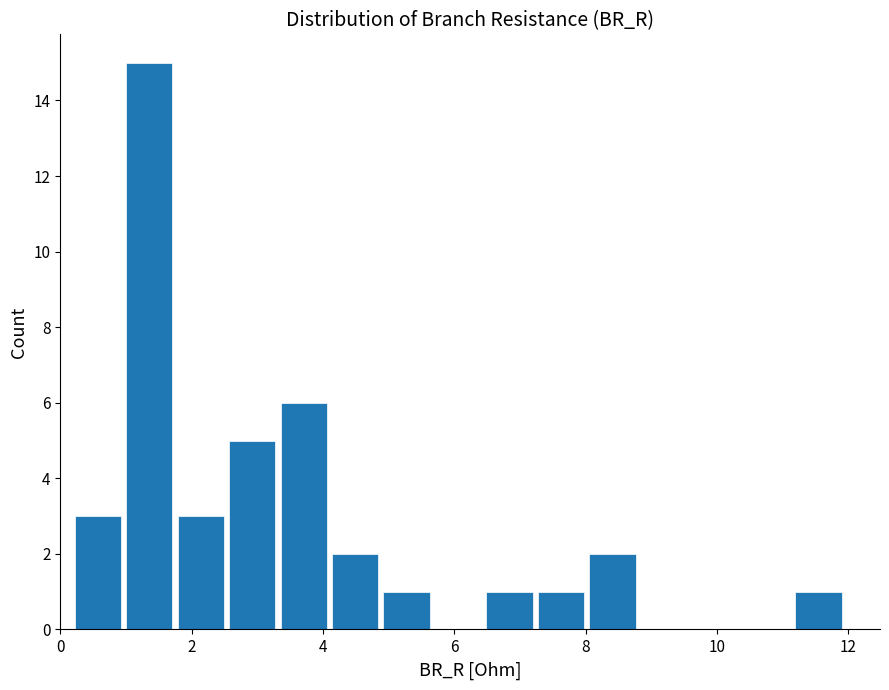

Around what value on the x-axis is the tallest bar? Give the approximate position of its centre, as read against the axis.

1.4